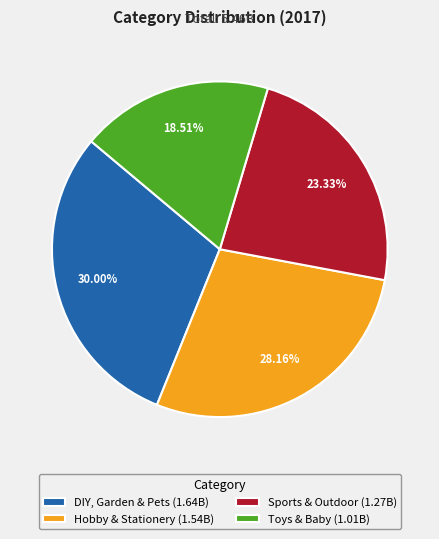

Does any single category account for the majority?

No